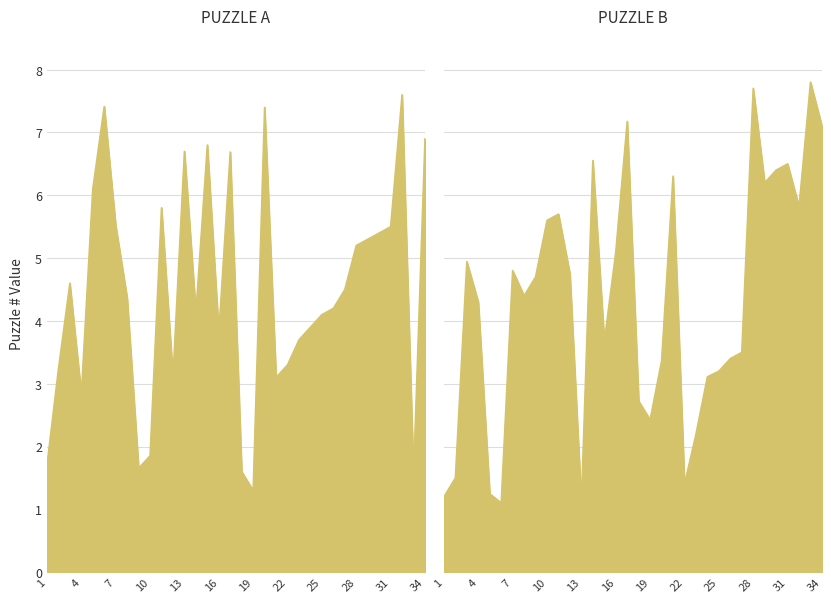

What is the difference between the PUZZLE B #.1 values at 3 and 14?

1.6